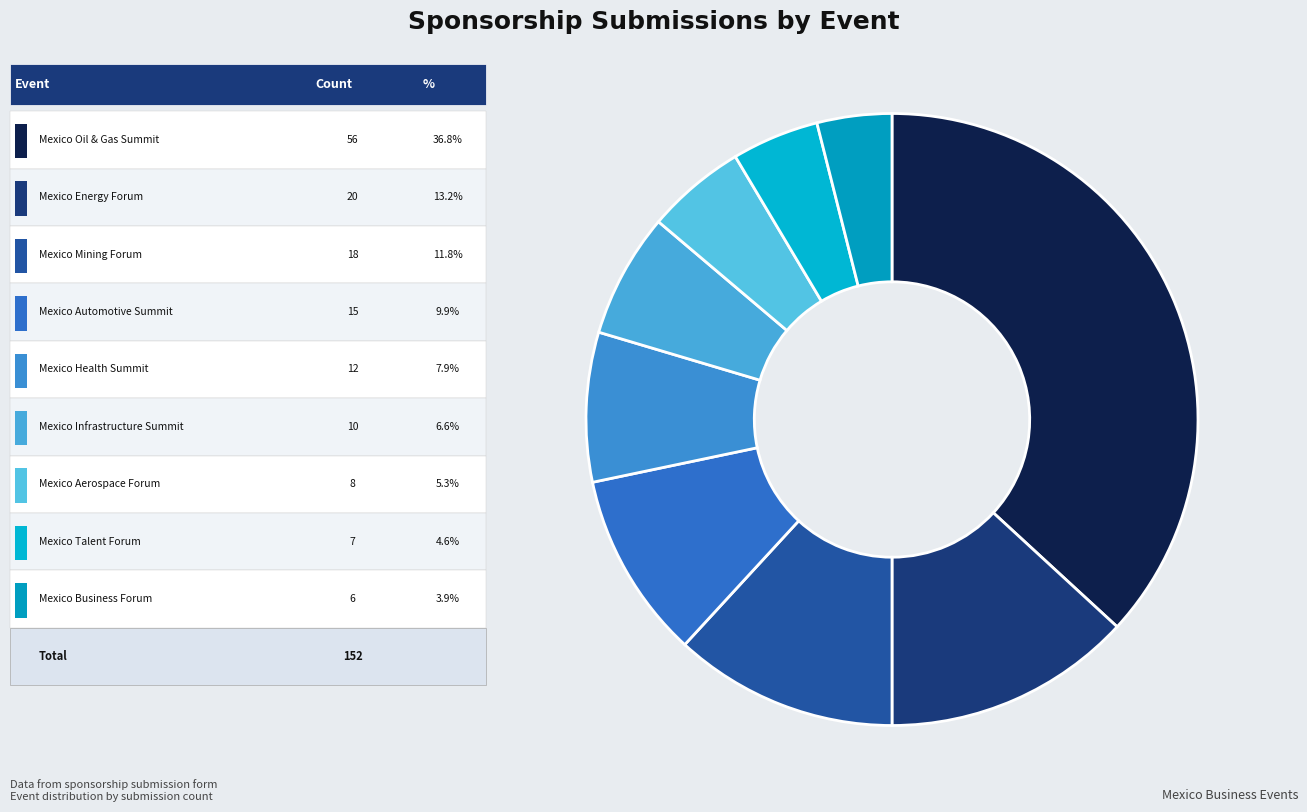

How many slices are in this pie chart?

9